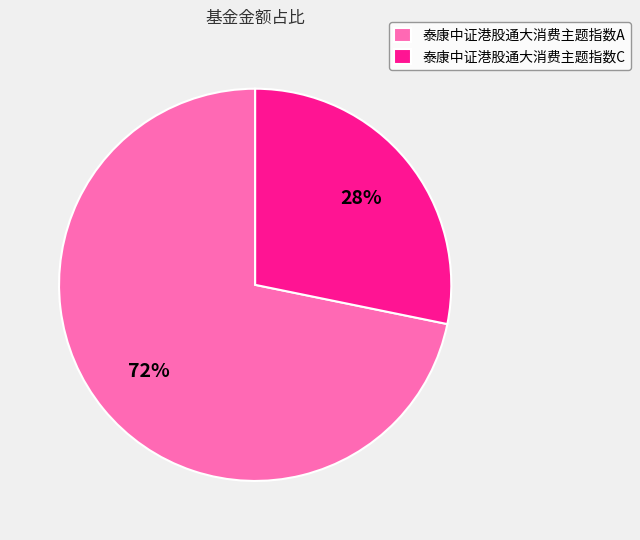

True or false: 泰康中证港股通大消费主题指数A accounts for 72% of the total.

True